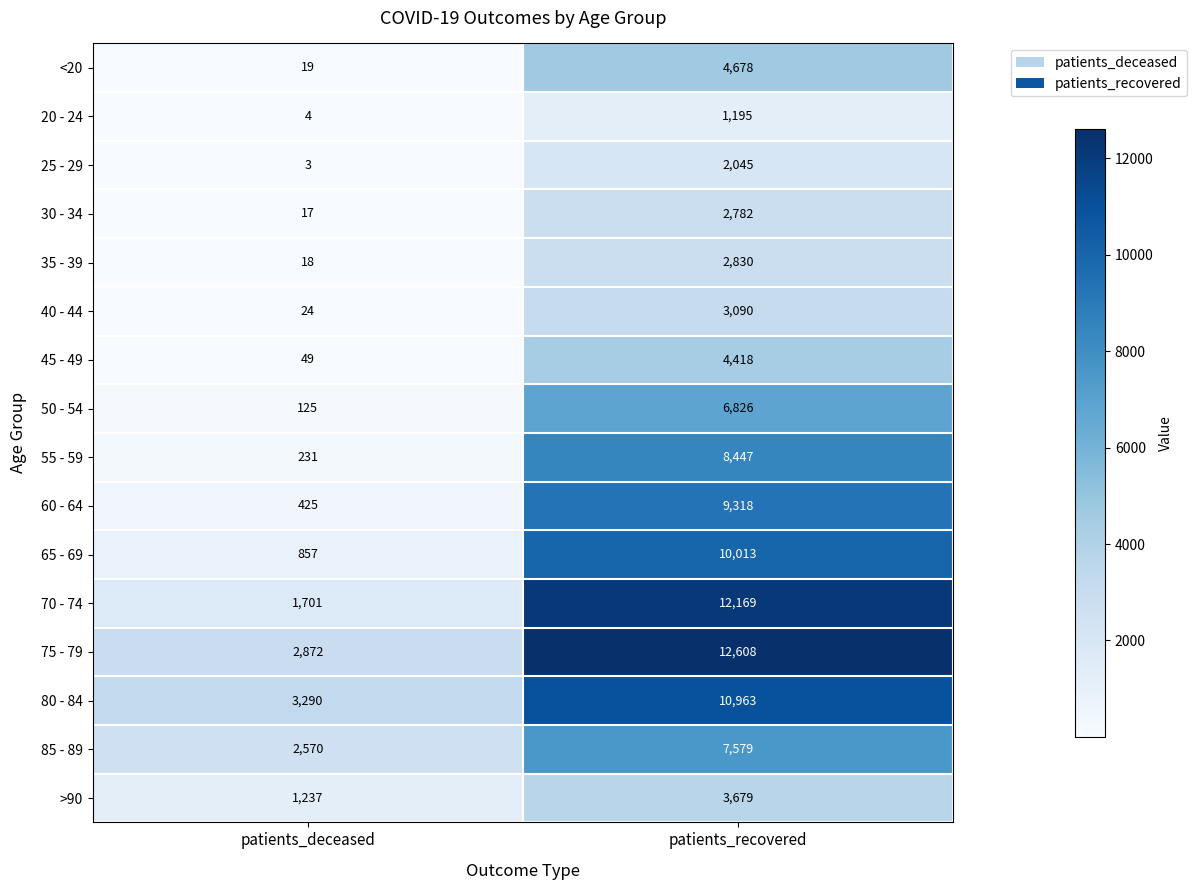

Rank the series by their maximum value, from highest to lowest.

75 - 79, 70 - 74, 80 - 84, 65 - 69, 60 - 64, 55 - 59, 85 - 89, 50 - 54, <20, 45 - 49, >90, 40 - 44, 35 - 39, 30 - 34, 25 - 29, 20 - 24